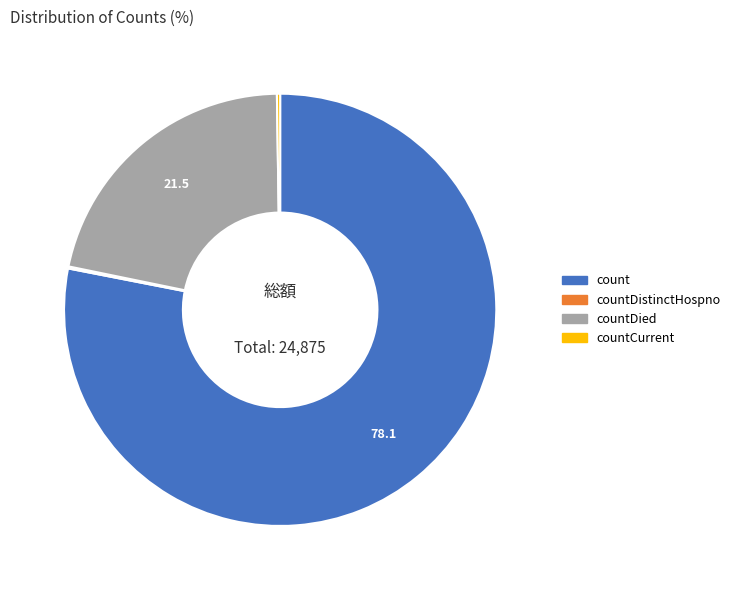

Is there any slice that represents more than half of the pie?

Yes